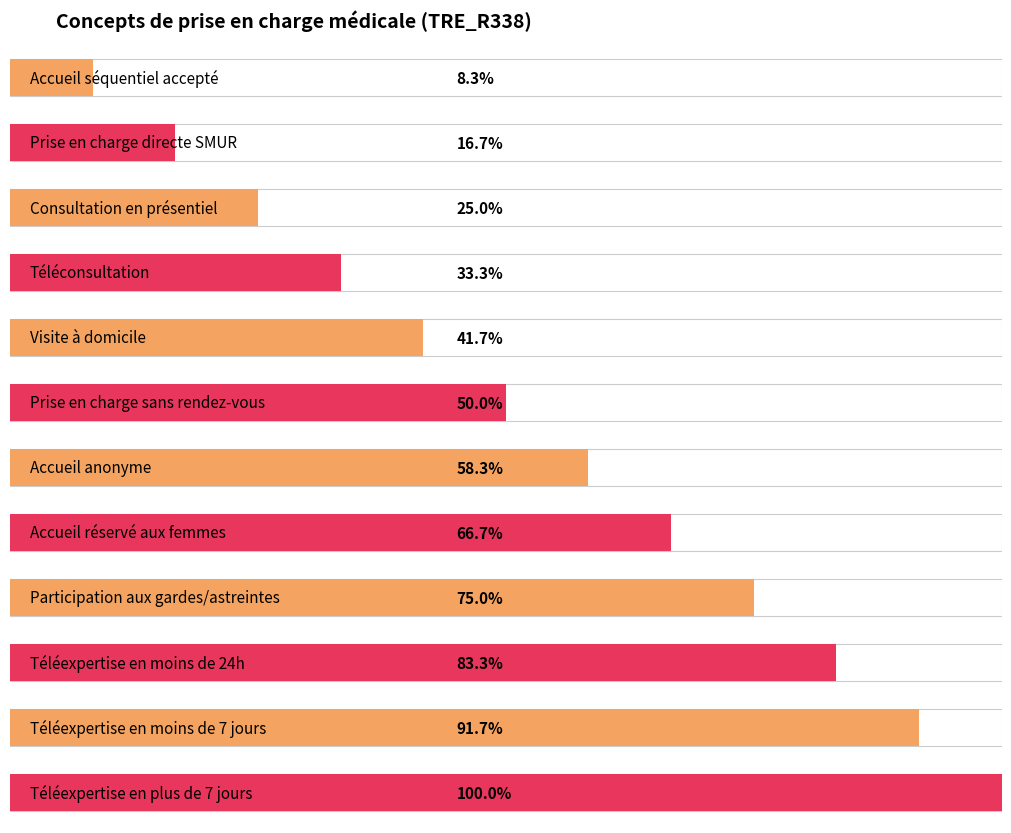

How many categories are shown in the chart?

12